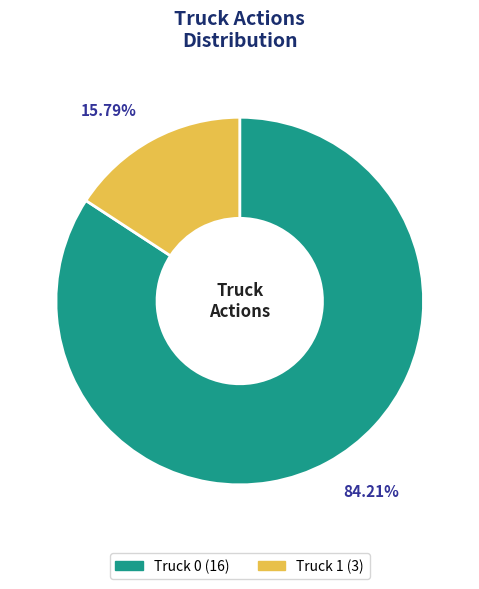

How many segments does this pie chart have?

2